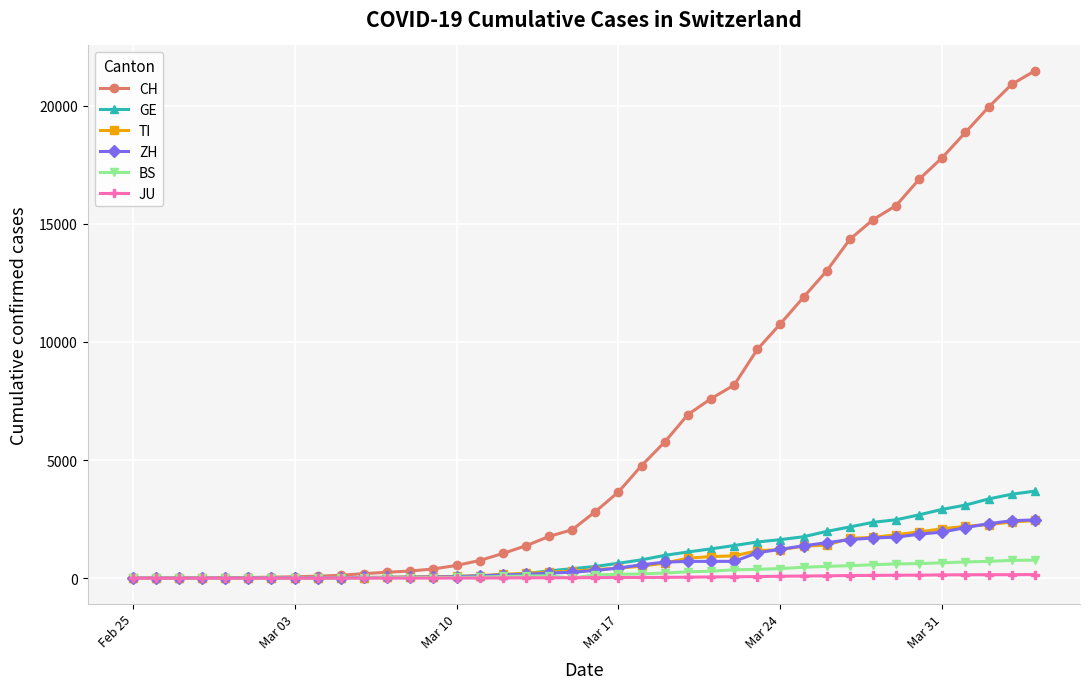

At how many categories does at least one series exceed 11475?

11